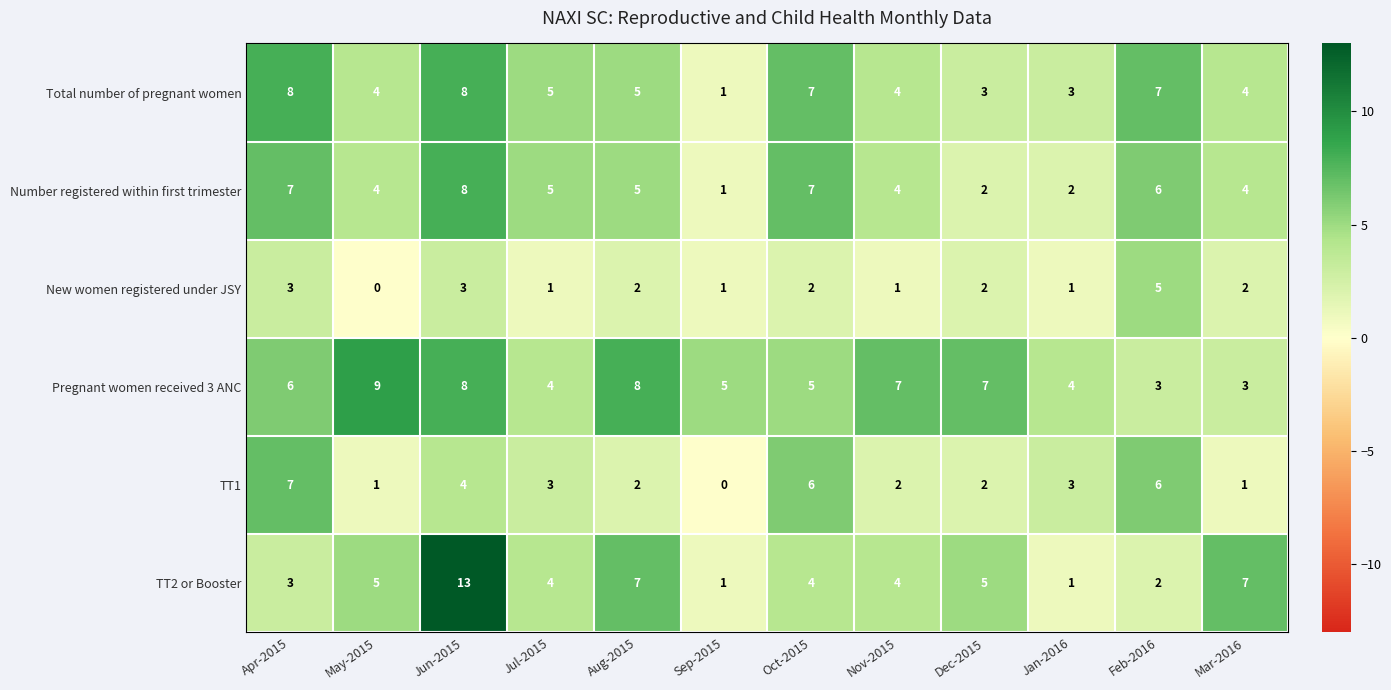

What is the difference between the highest and lowest values at Aug-2015?

6